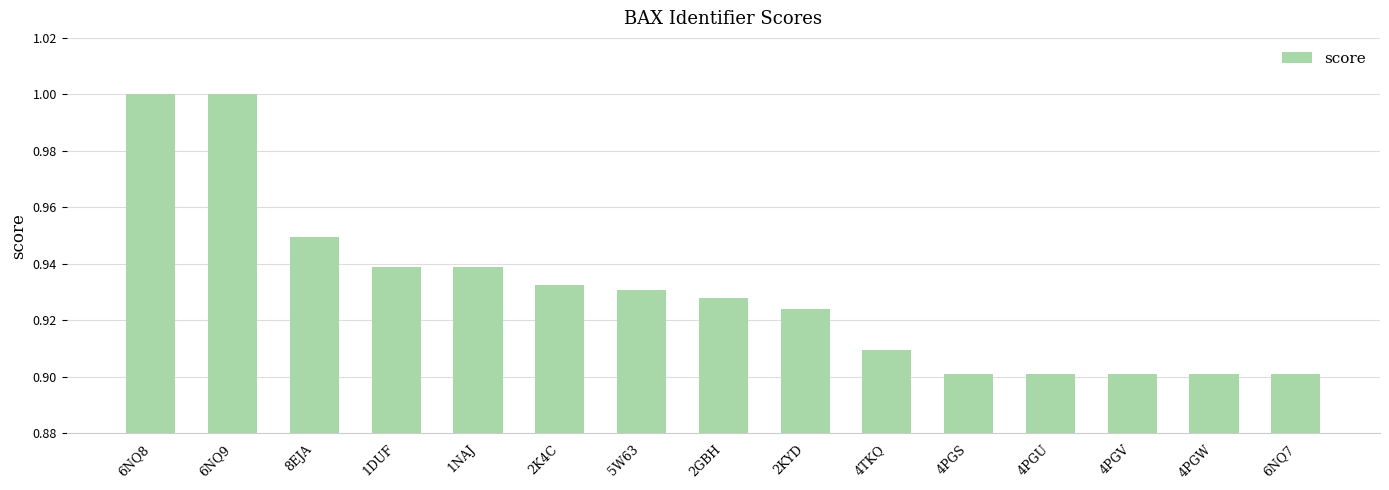

What is the sum of all values?

14.0